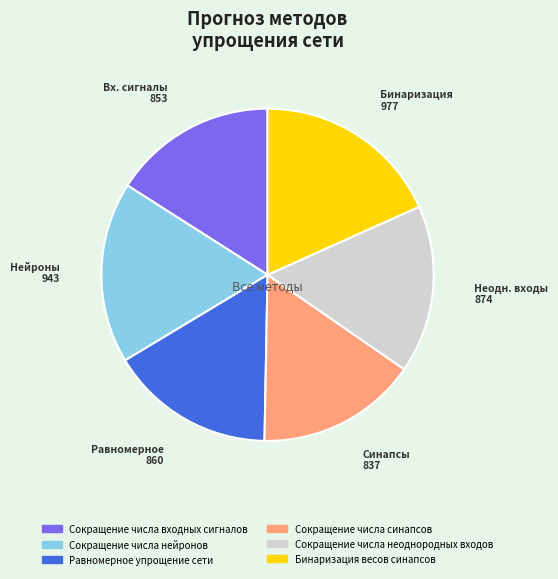

Do Сокращение числа неоднородных входов and Сокращение числа нейронов together represent more than half of the pie?

No